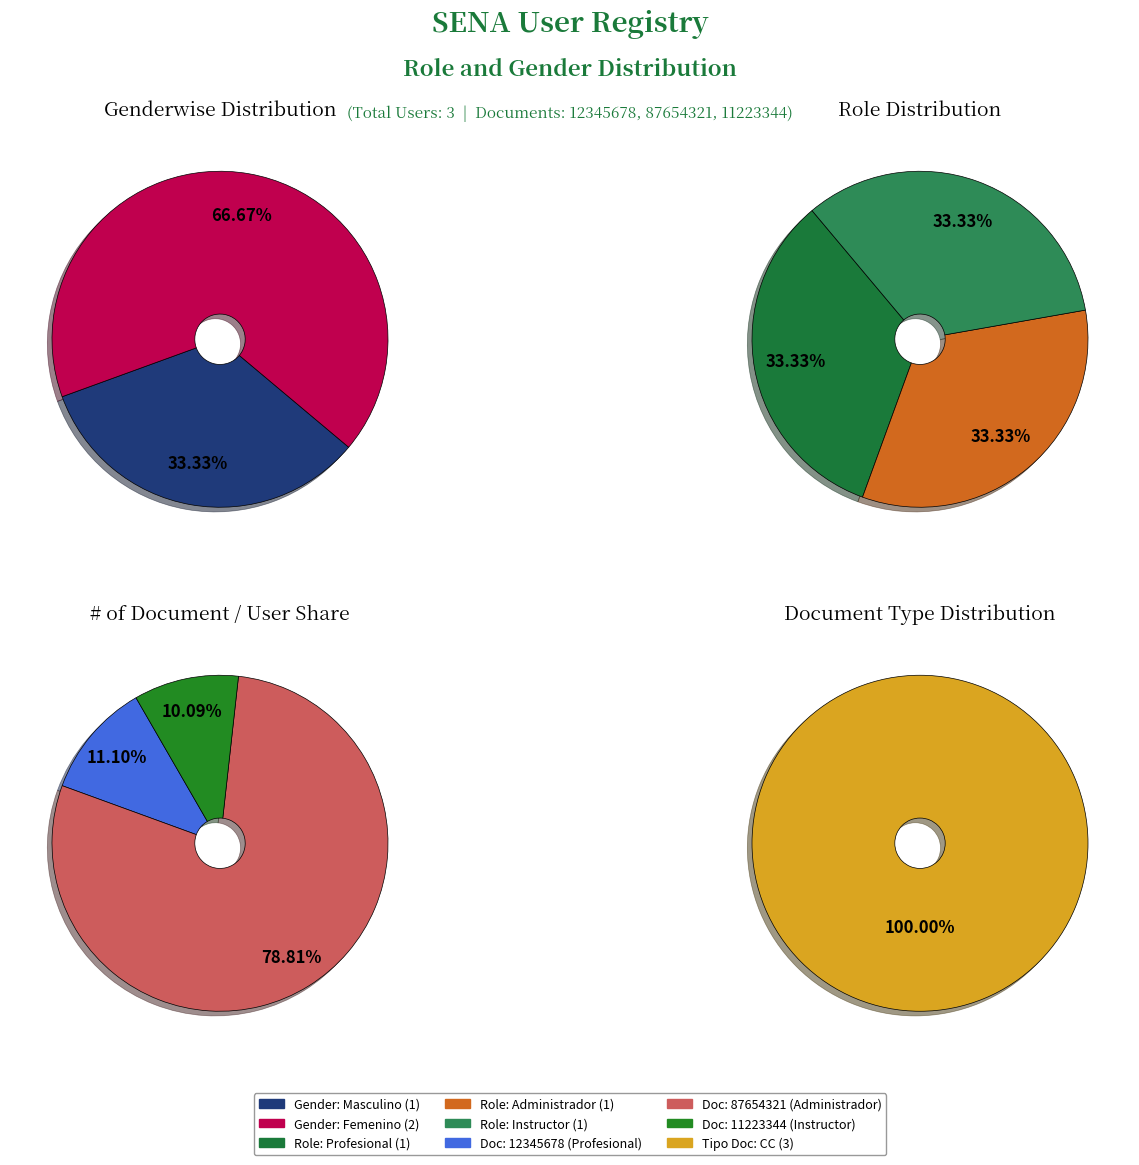

What is the smallest slice in the pie chart?

Instructor